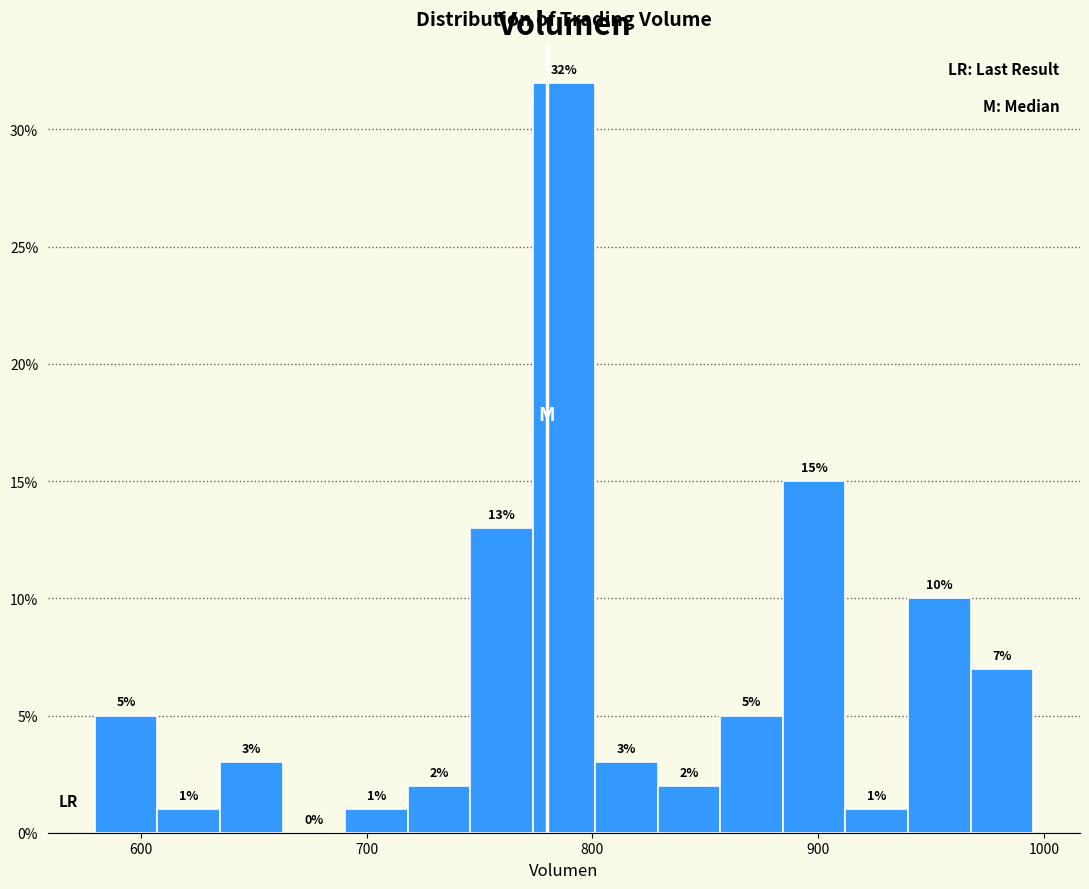

Around what value on the x-axis is the tallest bar? Give the approximate position of its centre, as read against the axis.

790